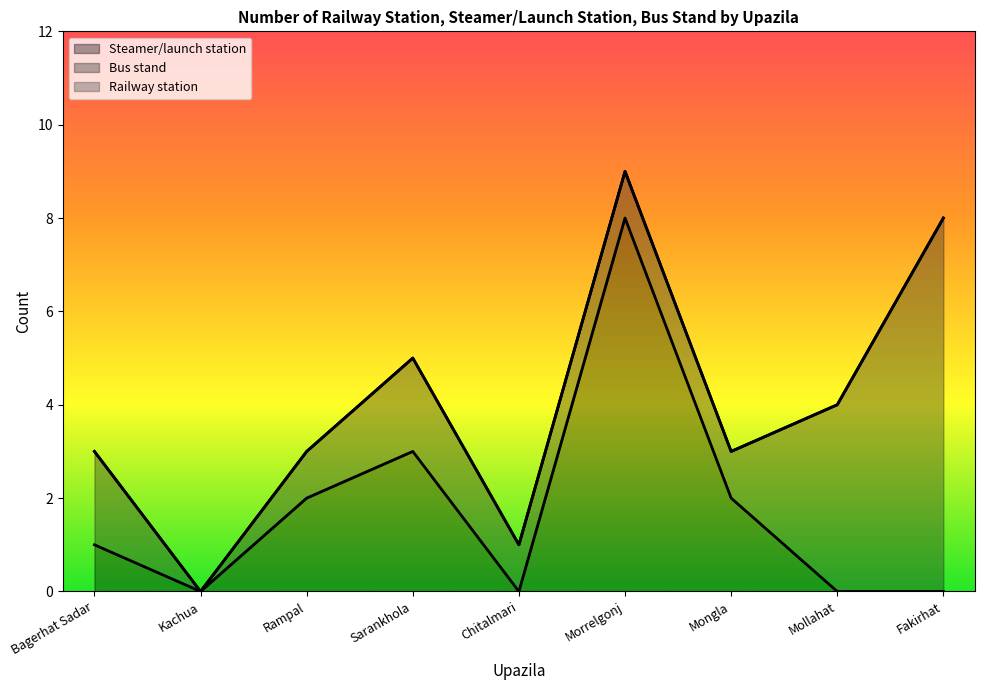

True or false: Steamer/launch station and Railway station cross at least once.

False